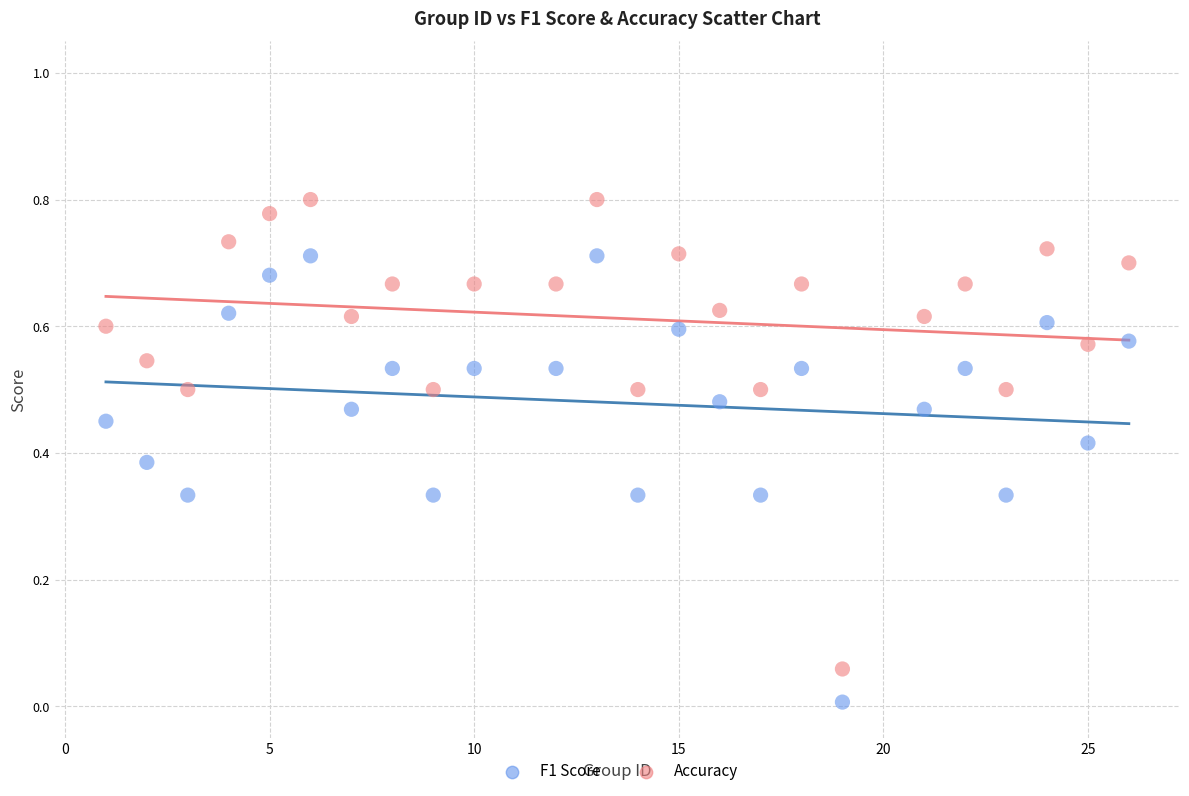

What are all the series names shown in the legend?

F1 Score, Accuracy